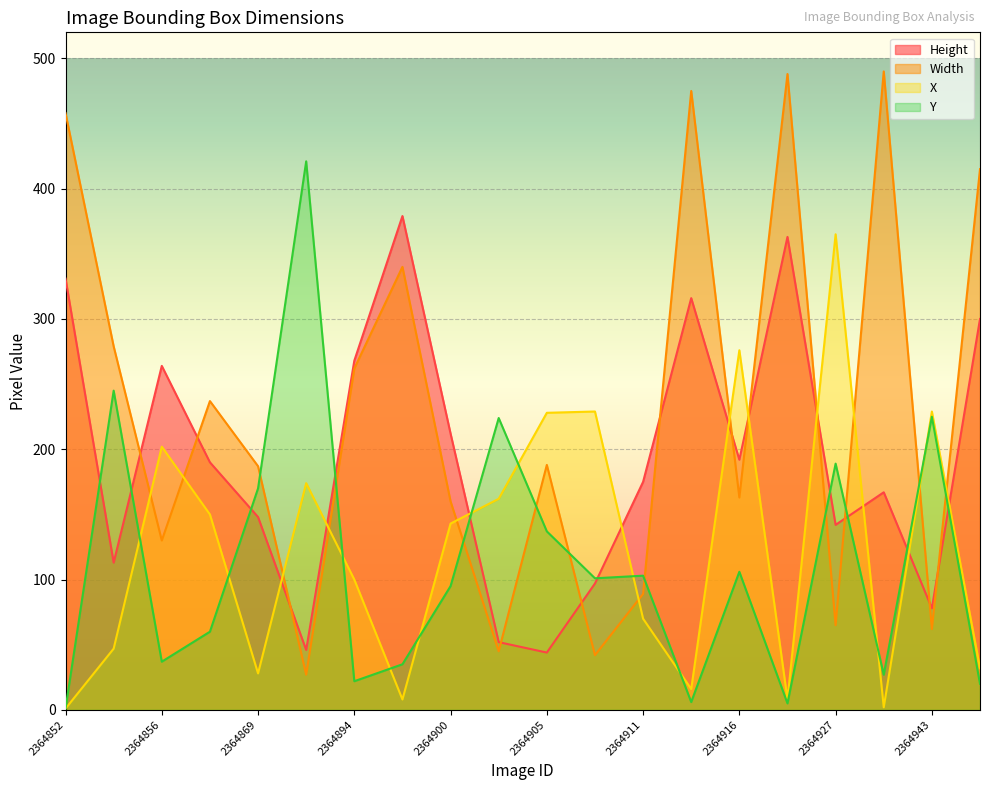

After their last crossing, which series has the higher values: Height or X?

Height